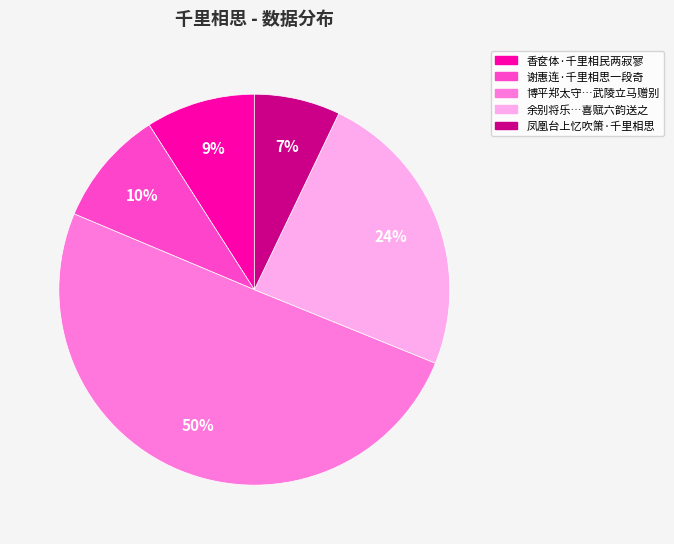

Do 余别将乐…喜赋六韵送之 and 博平郑太守…武陵立马赠别 together represent more than half of the pie?

Yes